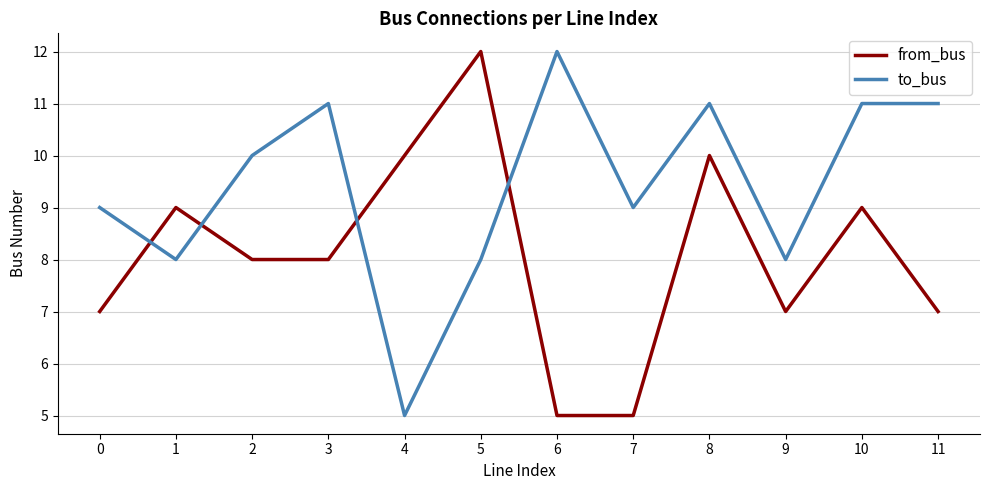

The from_bus series shows 5 at 6. True or false?

True